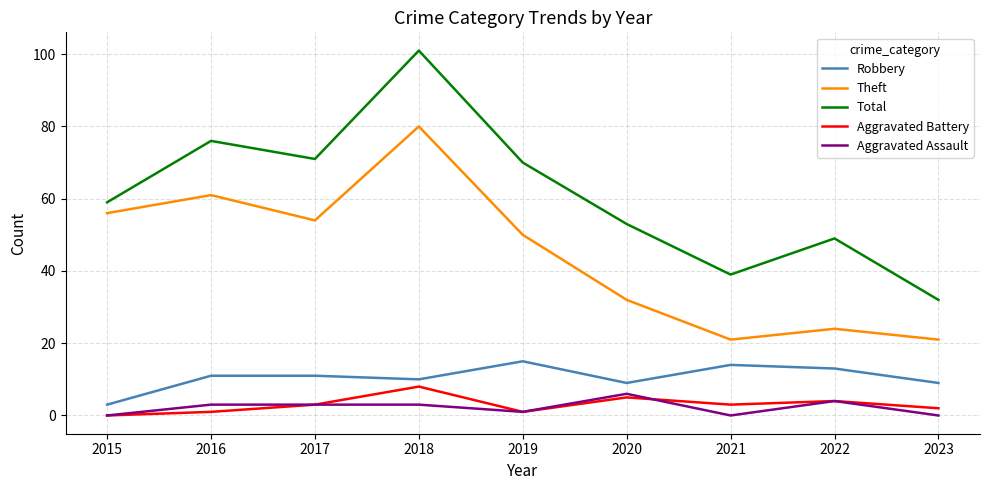

Count the number of data series in this chart.

5